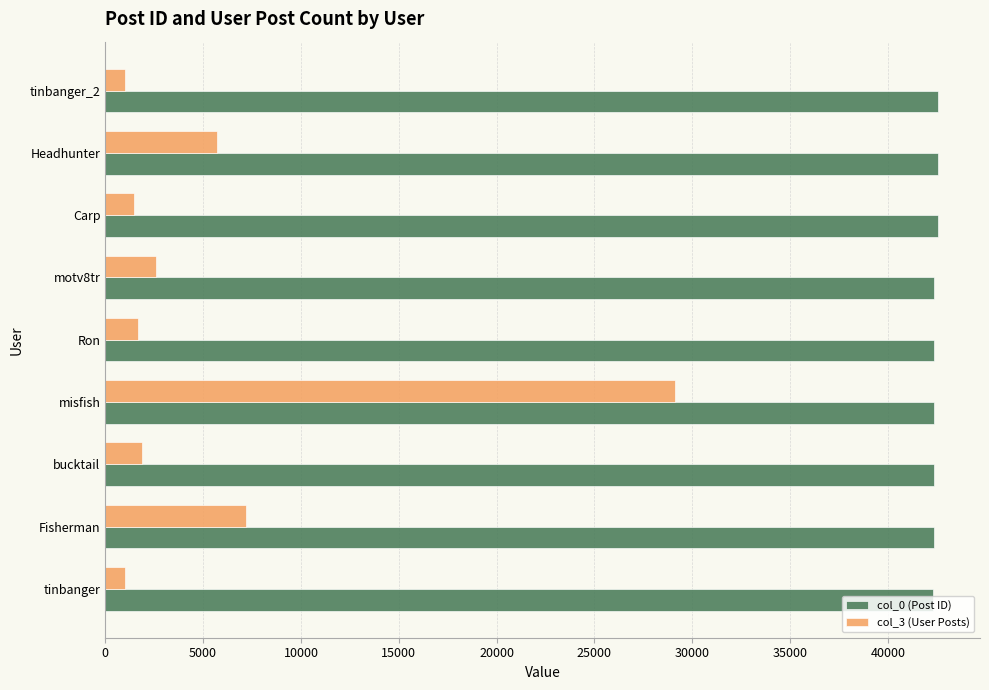

The value of col_0 (Post ID) at misfish is 61669. True or false?

False